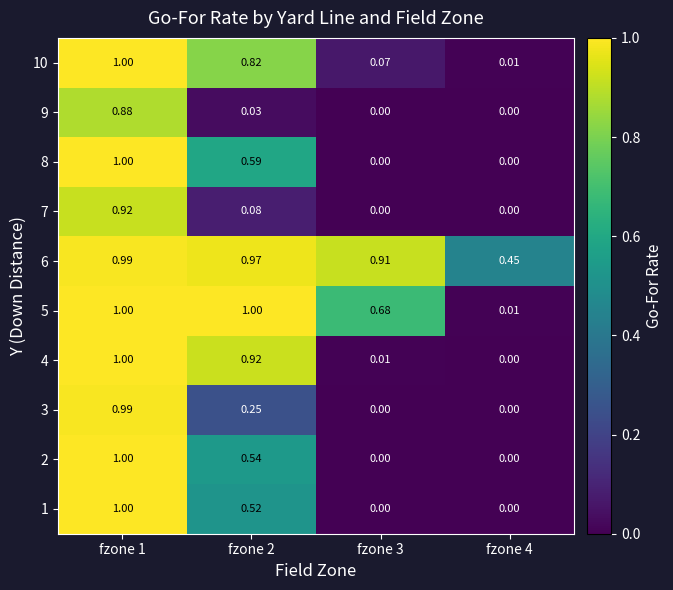

What is the total value across all series at fzone 4?

0.5